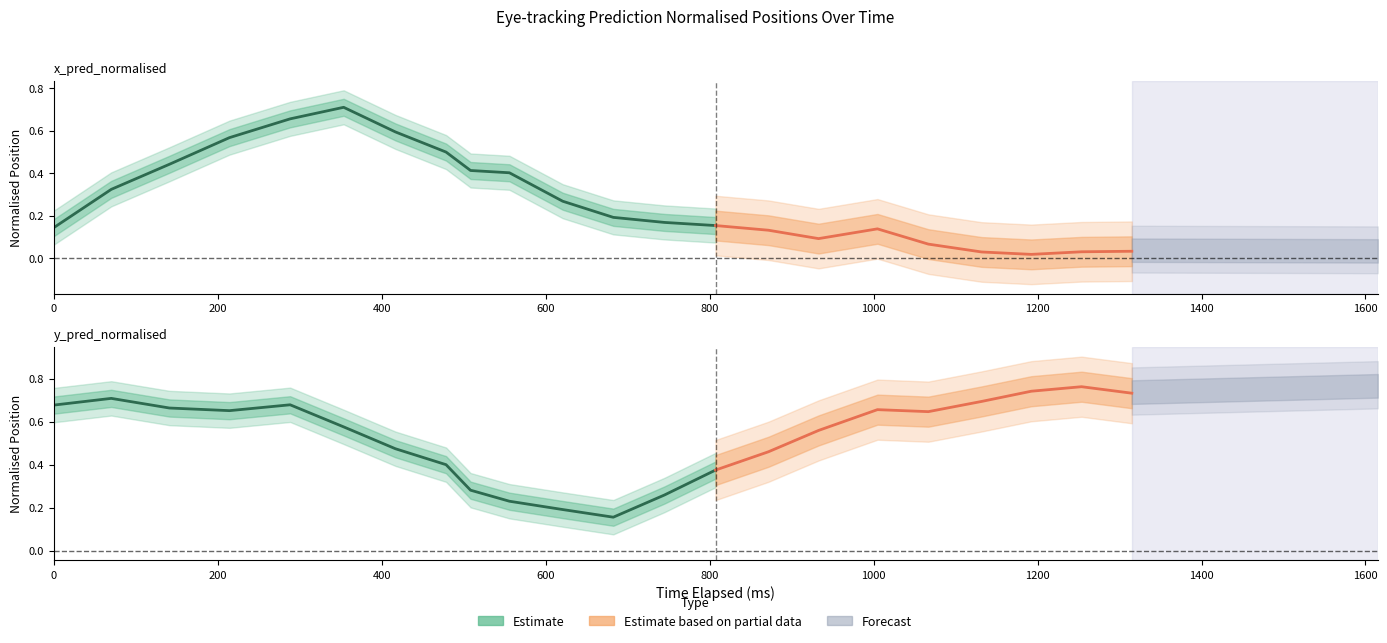

What is the difference between the second highest and second lowest values in the x_pred_normalised series?

0.6